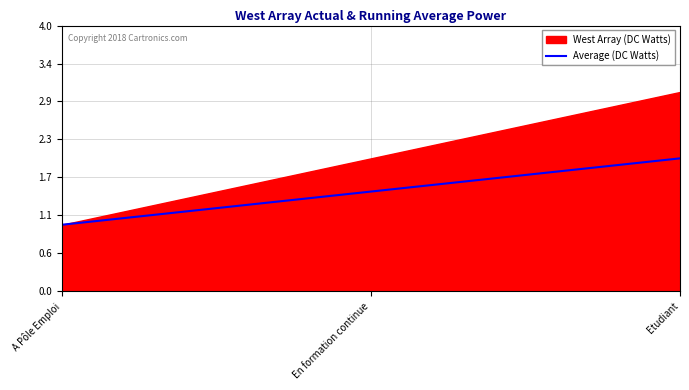

Where is the data nearest to the value 1?

A Pôle Emploi